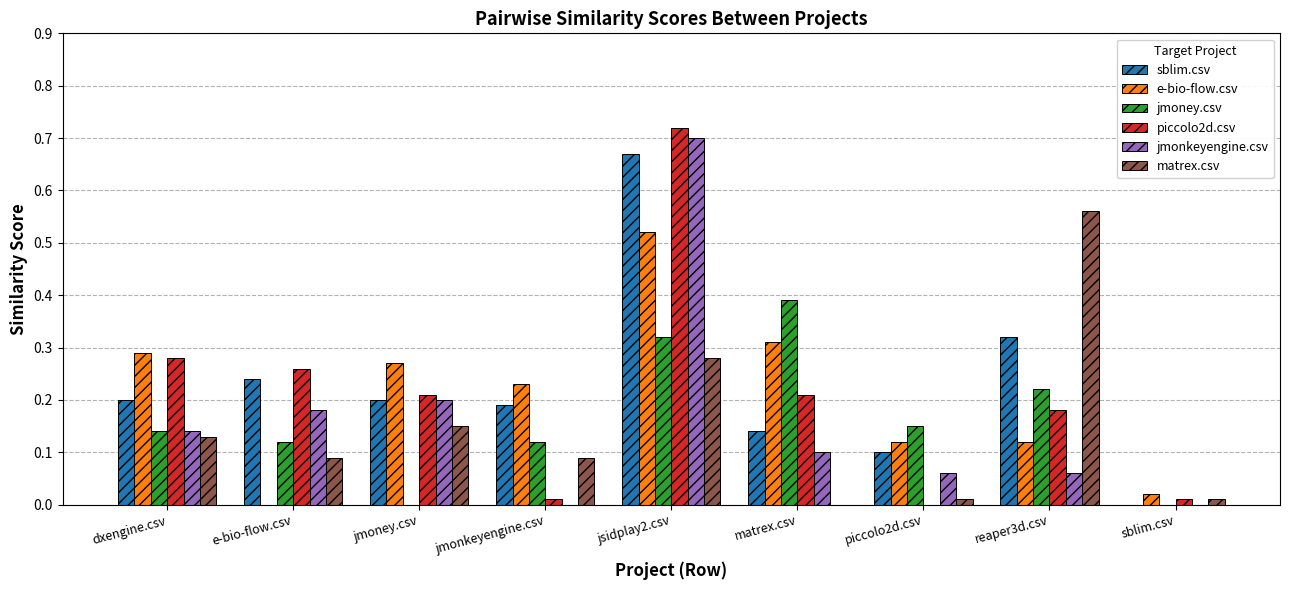

How many series are shown in this chart?

6